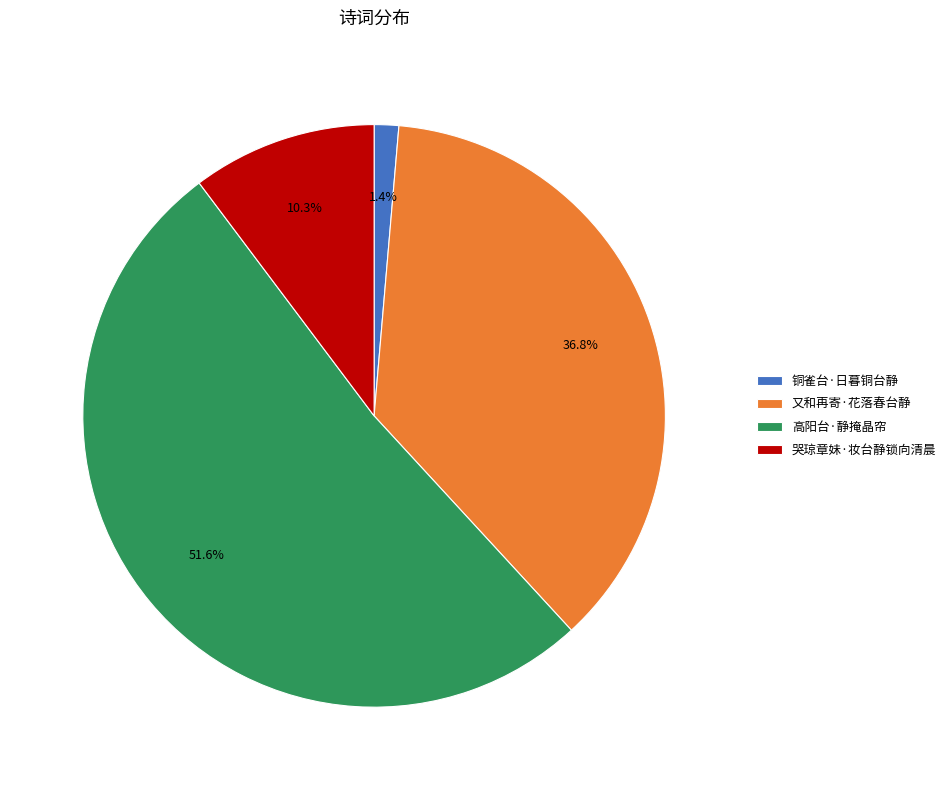

How many segments does this pie chart have?

4